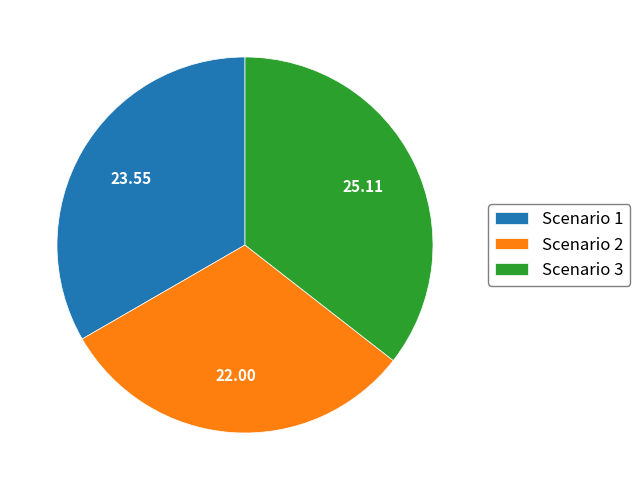

Does Scenario 3 represent more than half of the total?

No